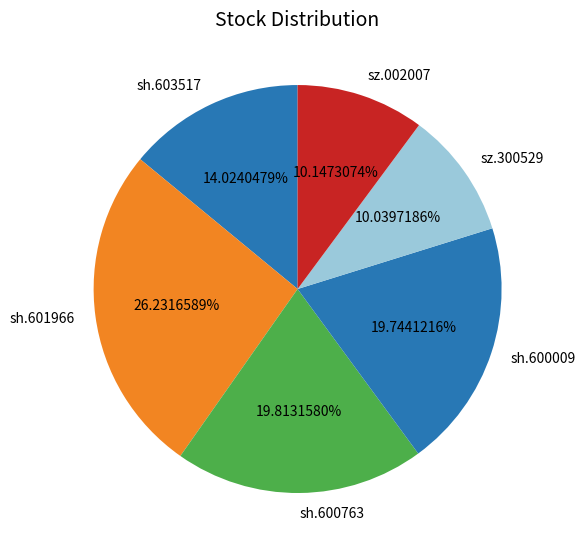

Combined, what portion of the pie is sz.300529 and sh.603517?

24.1%